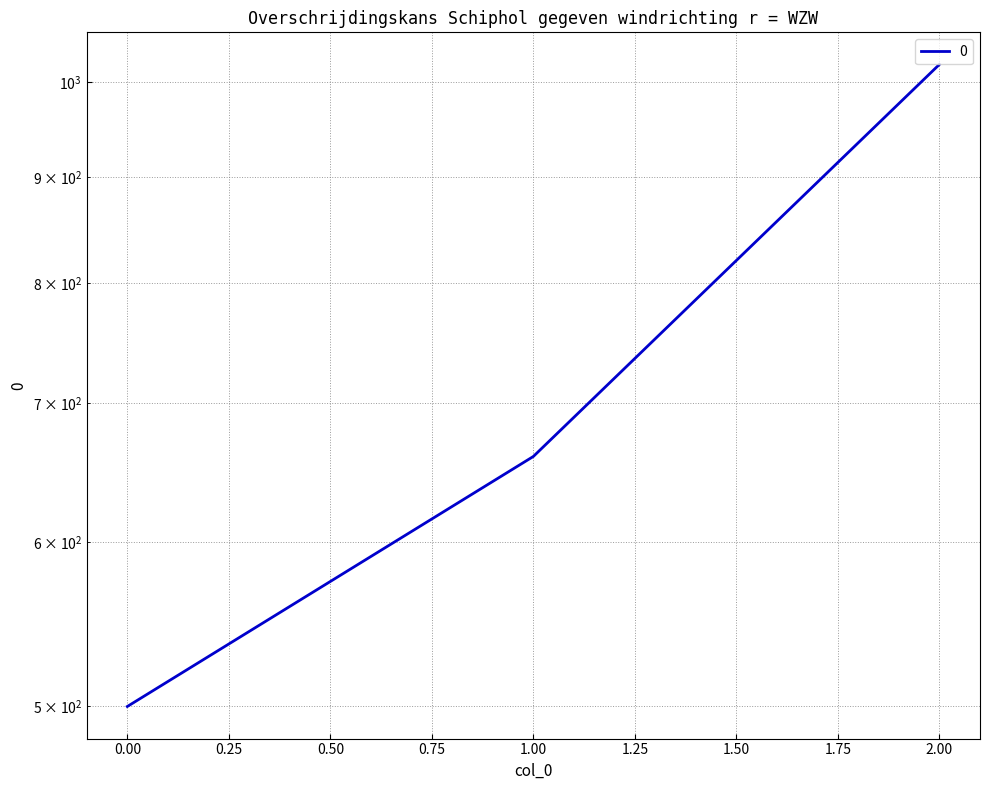

Rank the categories by value from lowest to highest.

0, 1, 2